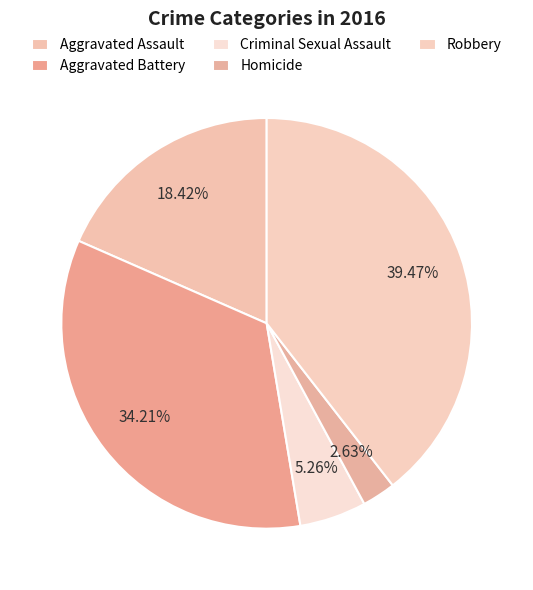

How many segments does this pie chart have?

5